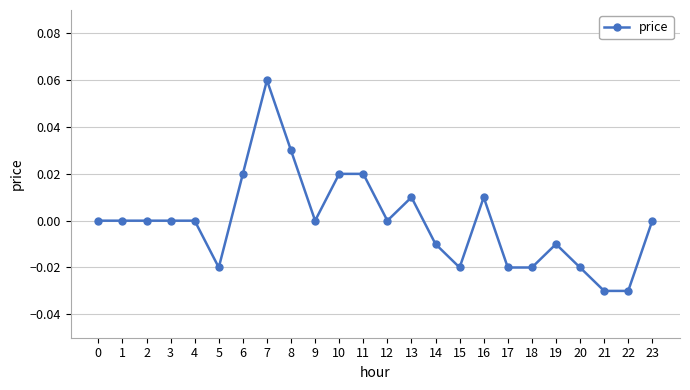

Is it true that the value at 4 is 0.0?

True